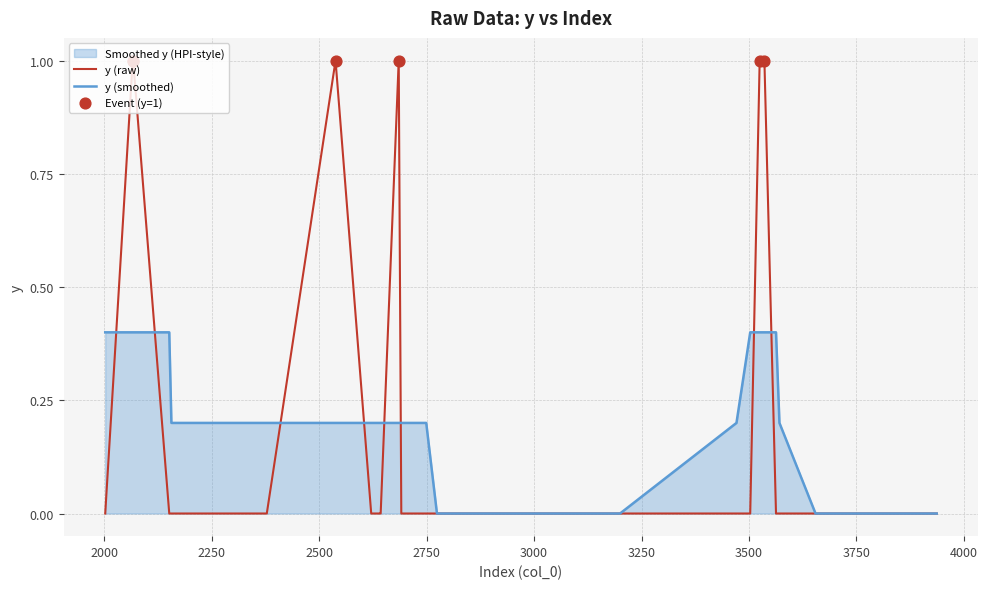

Between 3750 and 3536, which is larger?

3536